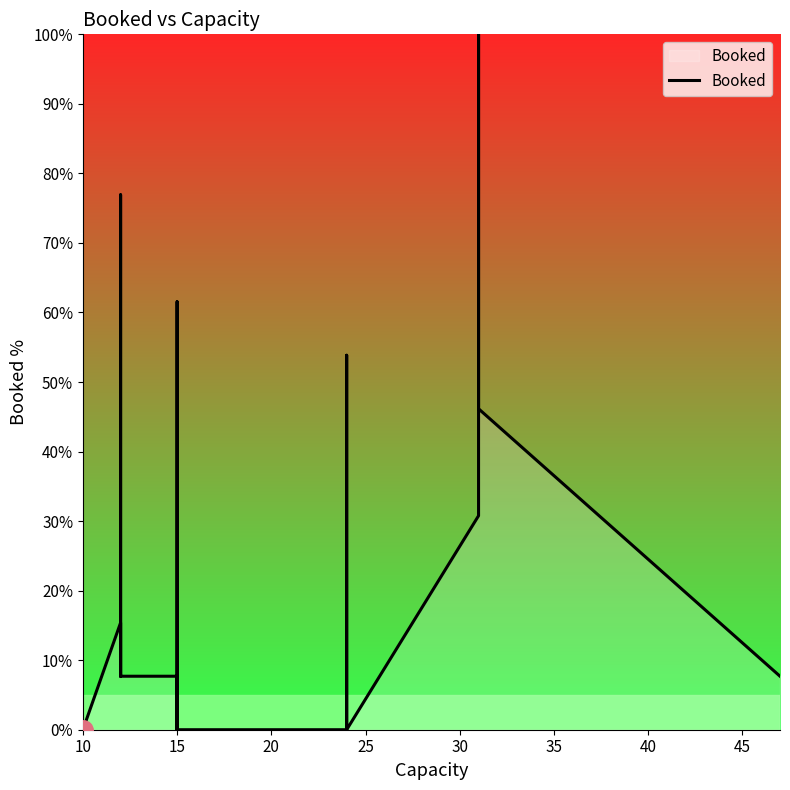

How many values exceed 0?

15